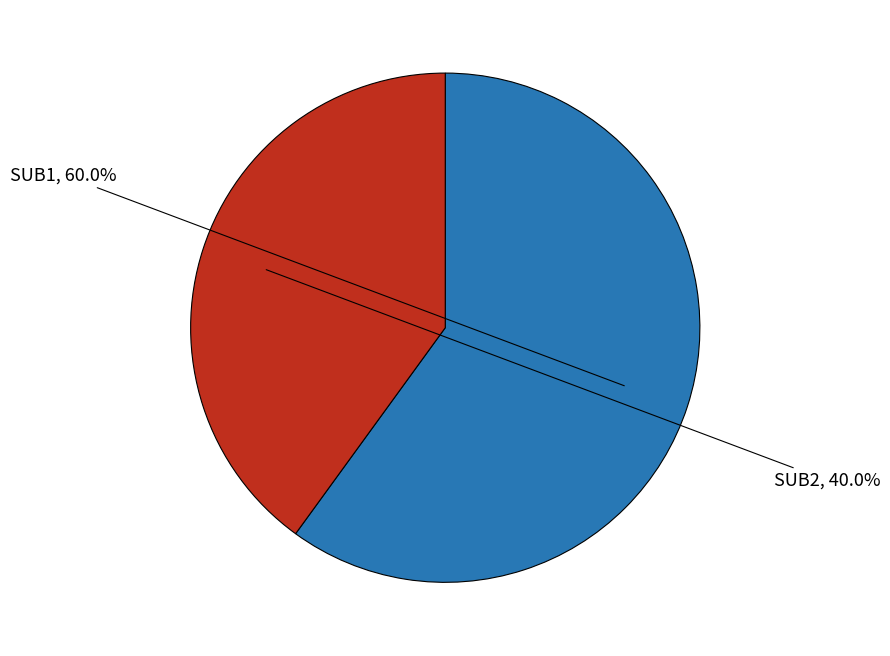

Is SUB1 the majority of the pie?

Yes